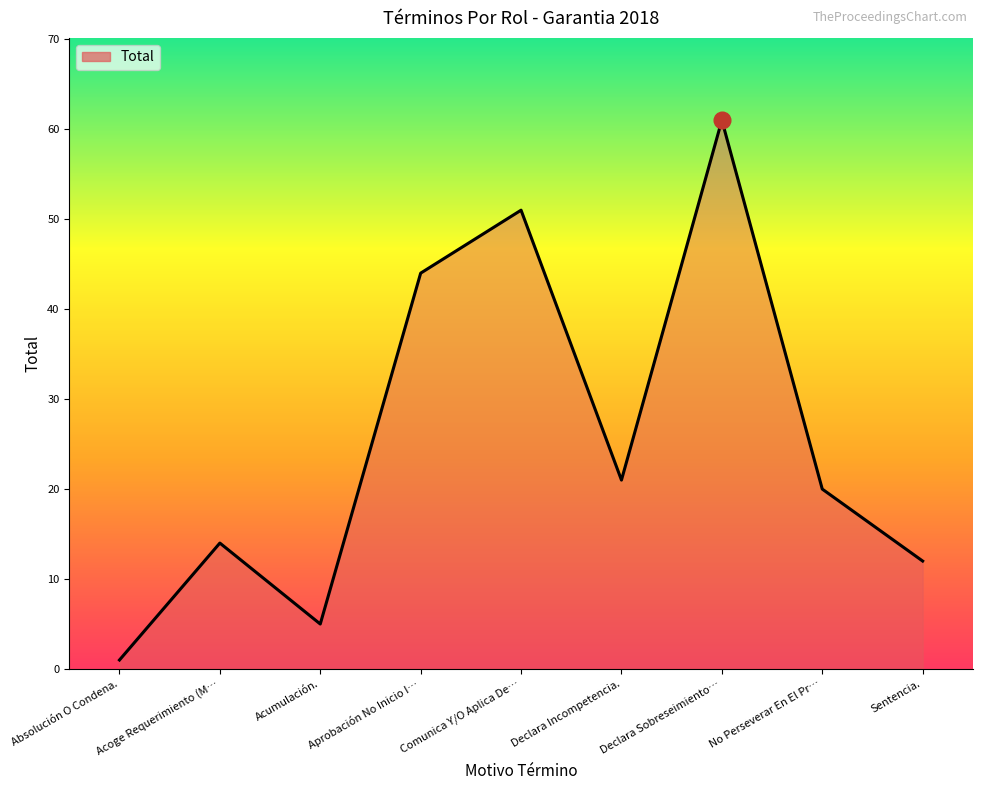

Reading right to left, transcribe all the data shown in this chart.

12	20	61	21	51	44	5	14	1